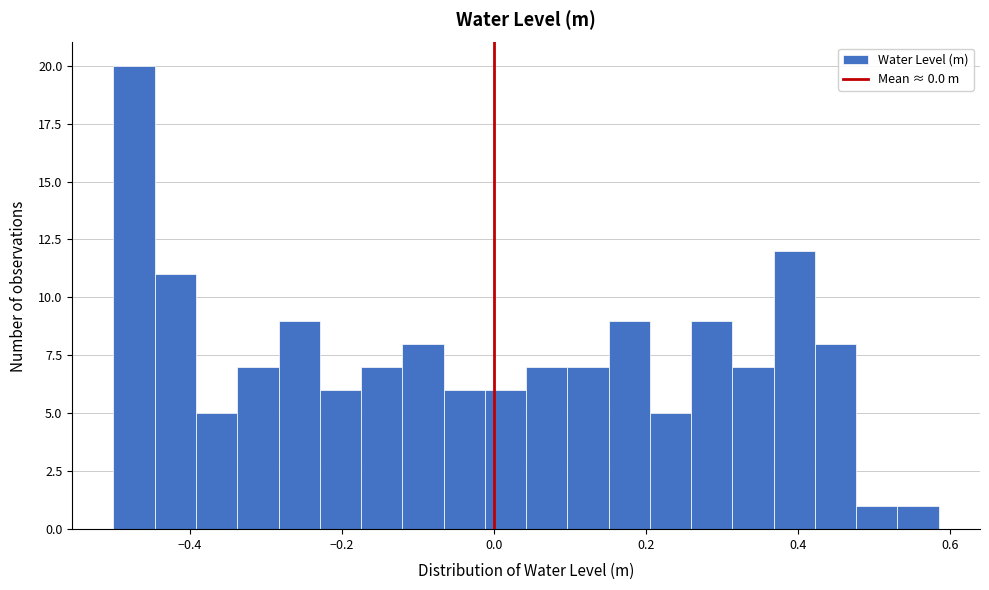

Read against the x-axis, roughly where is the centre of the tallest bar?

-0.48